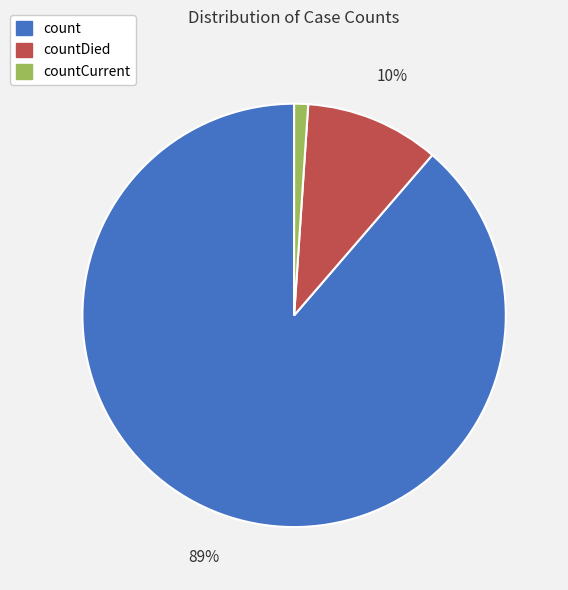

What is the largest slice in the pie chart?

count